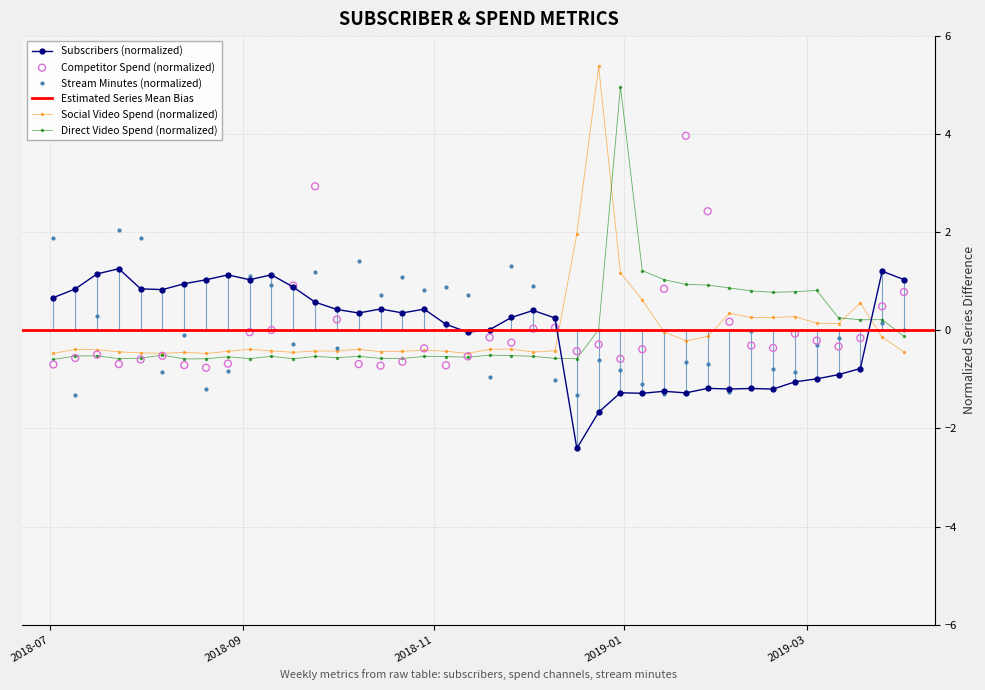

At how many categories does at least one series exceed 0?

40